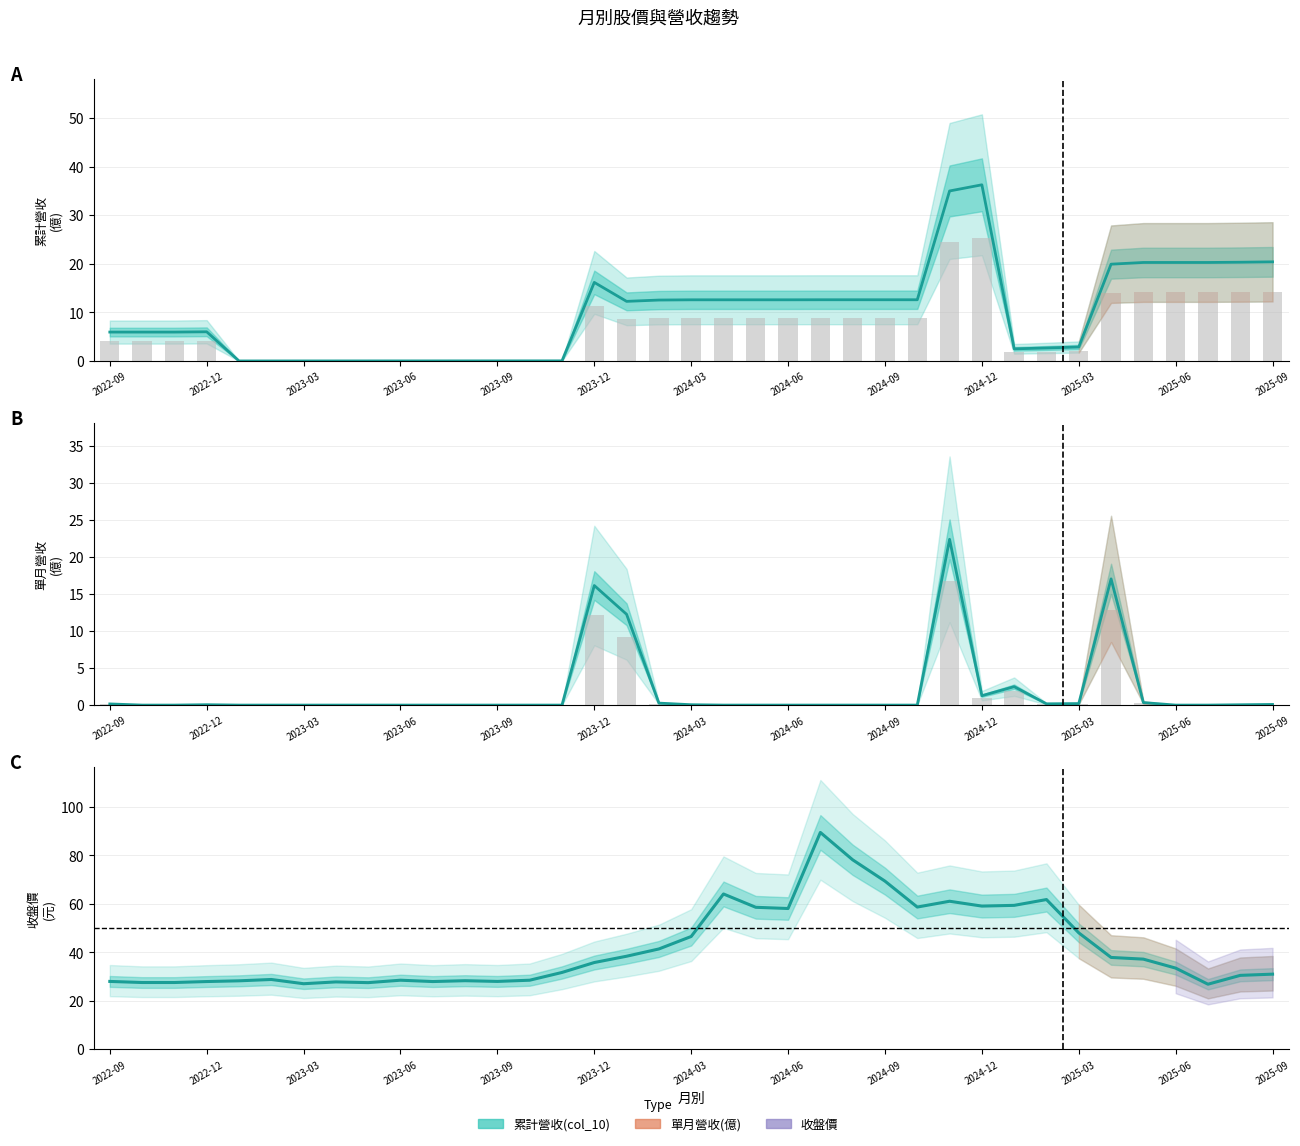

What is the total value across all series at 2024-07?

102.1